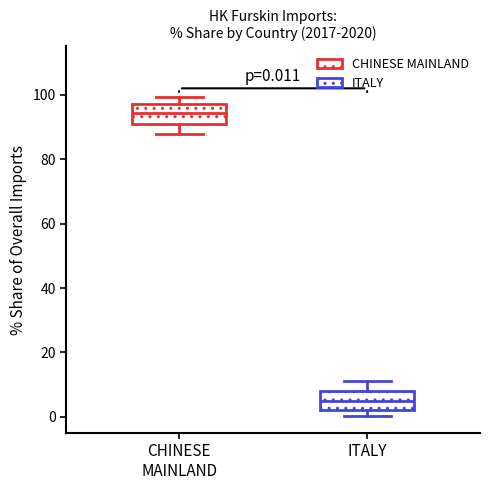

Which box has the lowest median line?

ITALY